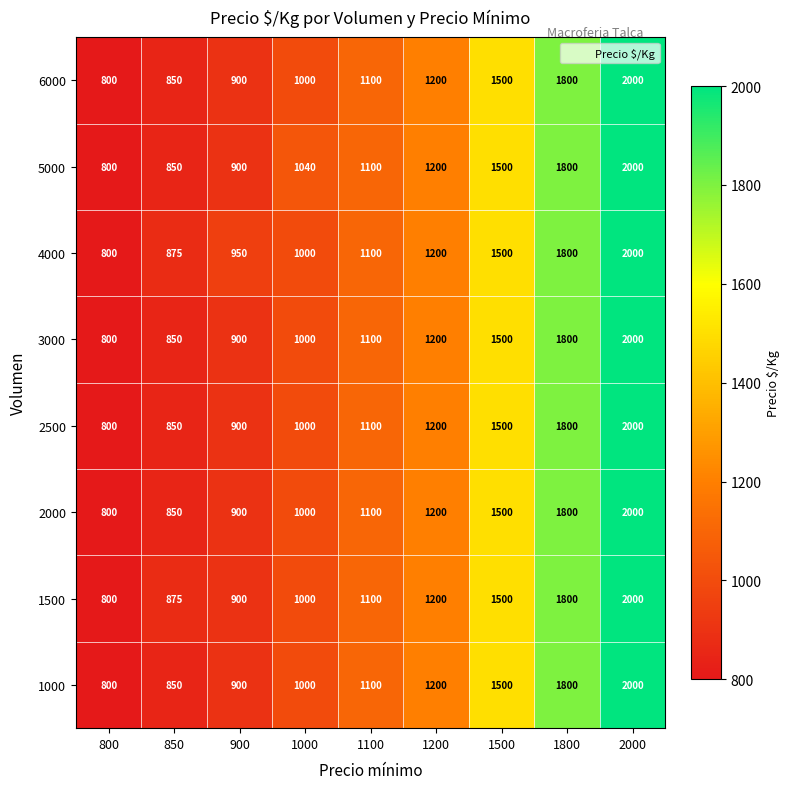

What is the sum of the 3000 values at 1100 and 900?

2000